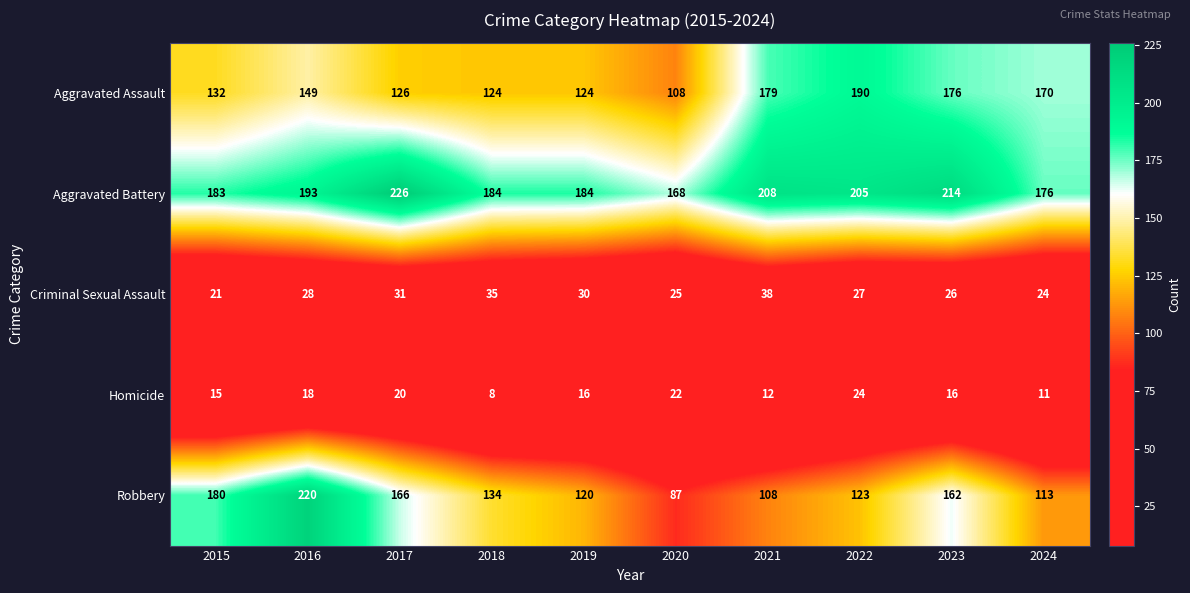

The value of Robbery at 2018 is 43. True or false?

False